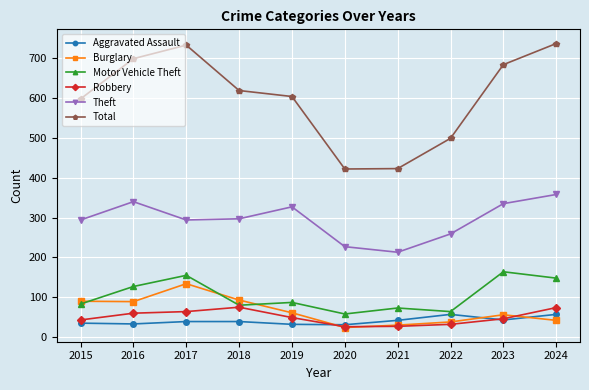

Does the chart have visible grid lines?

Yes